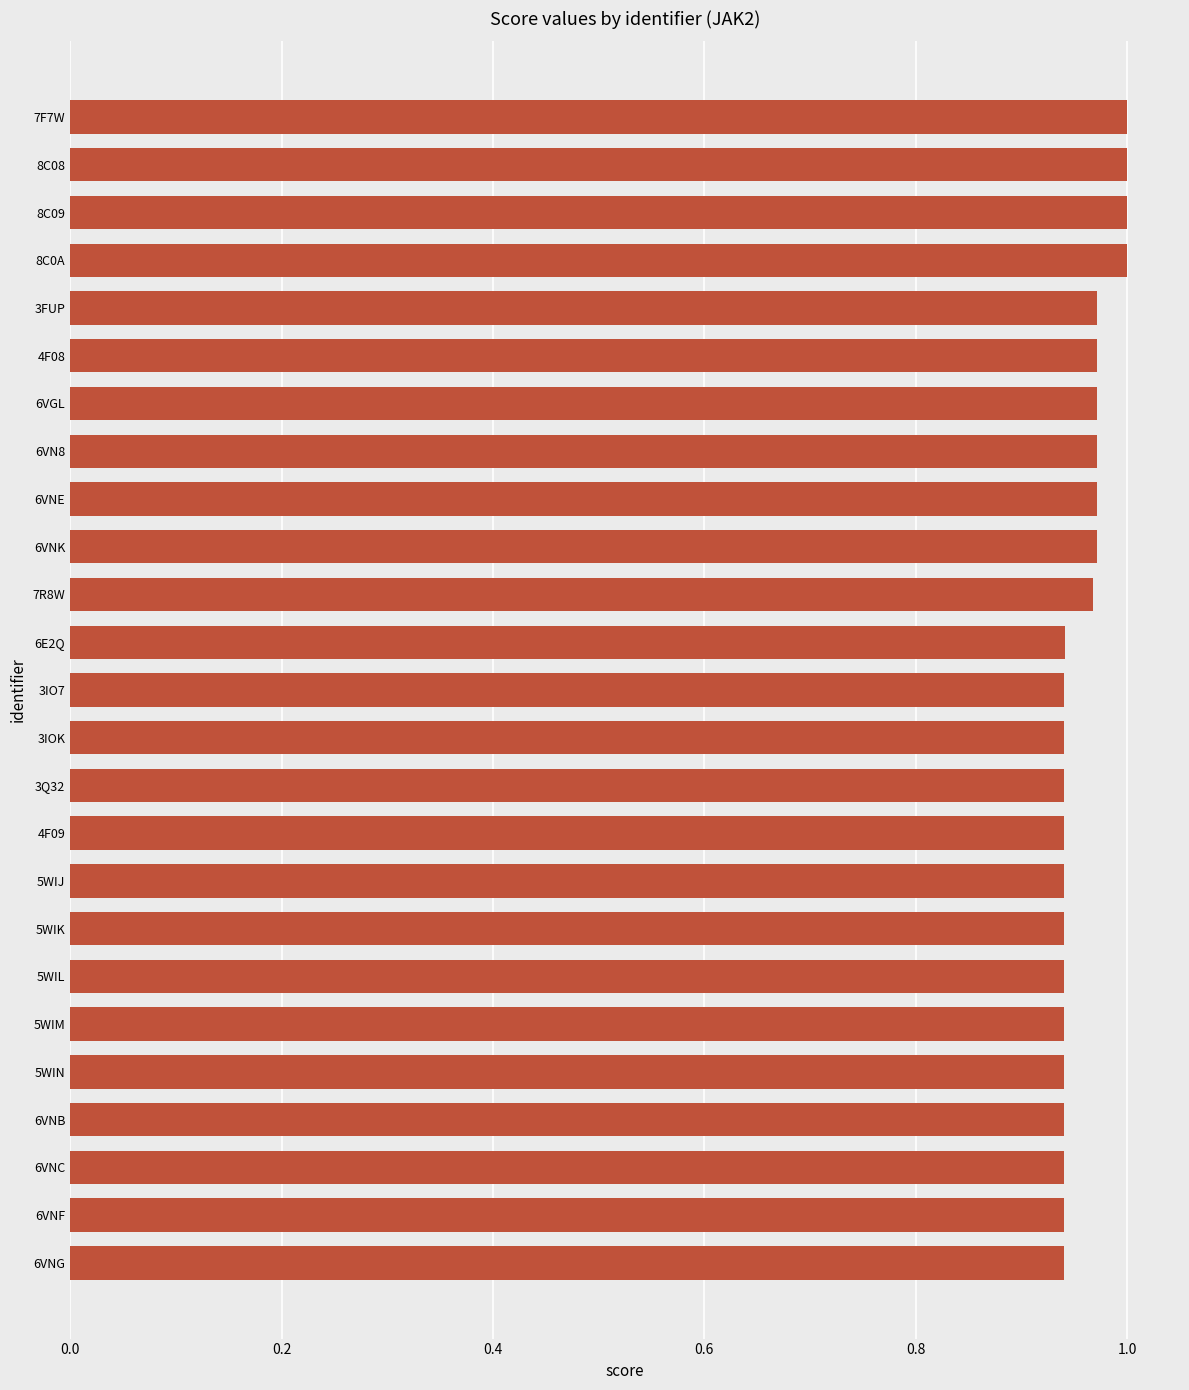

How many distinct data groups are displayed?

1